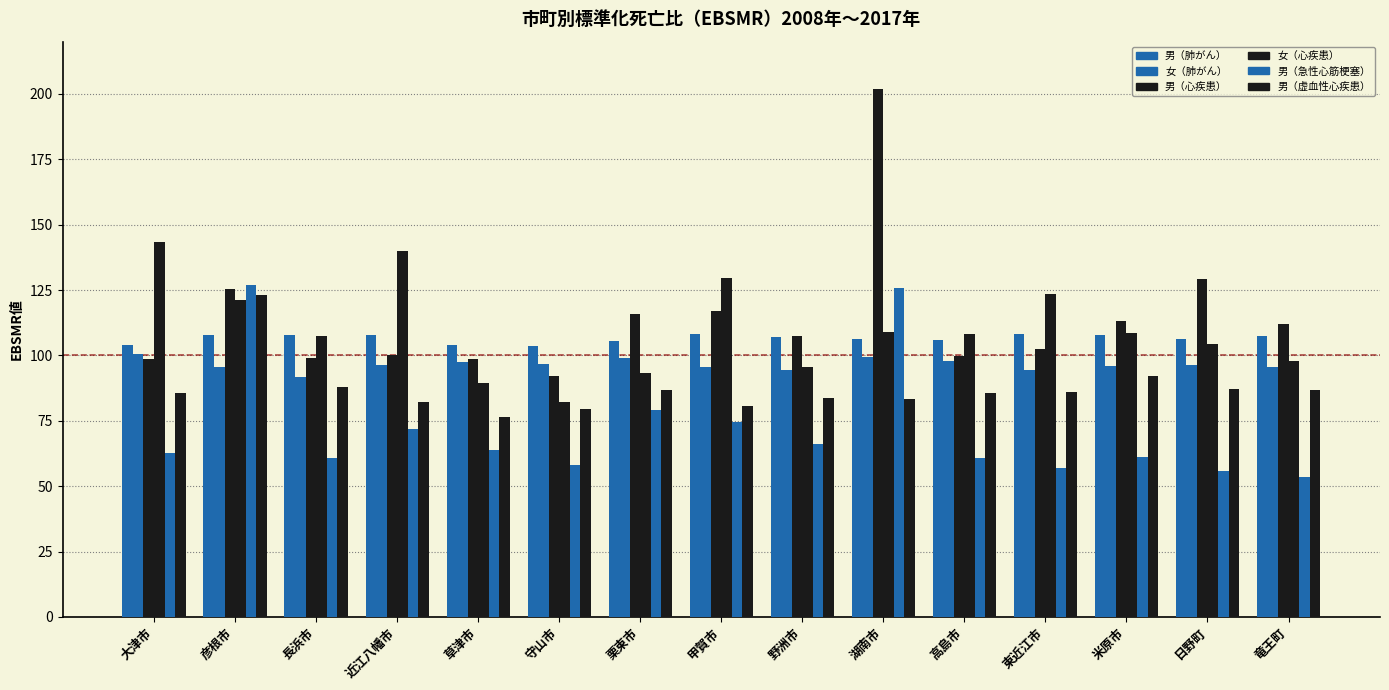

The value of 男（虚血性心疾患） at 長浜市 is 27.5. True or false?

False